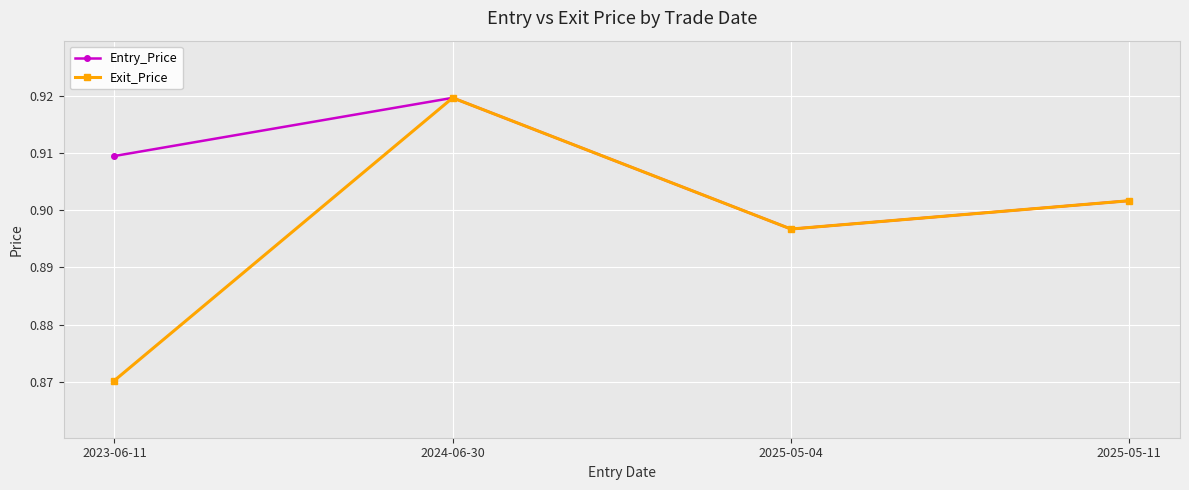

Which series has the largest range (max minus min)?

Exit_Price